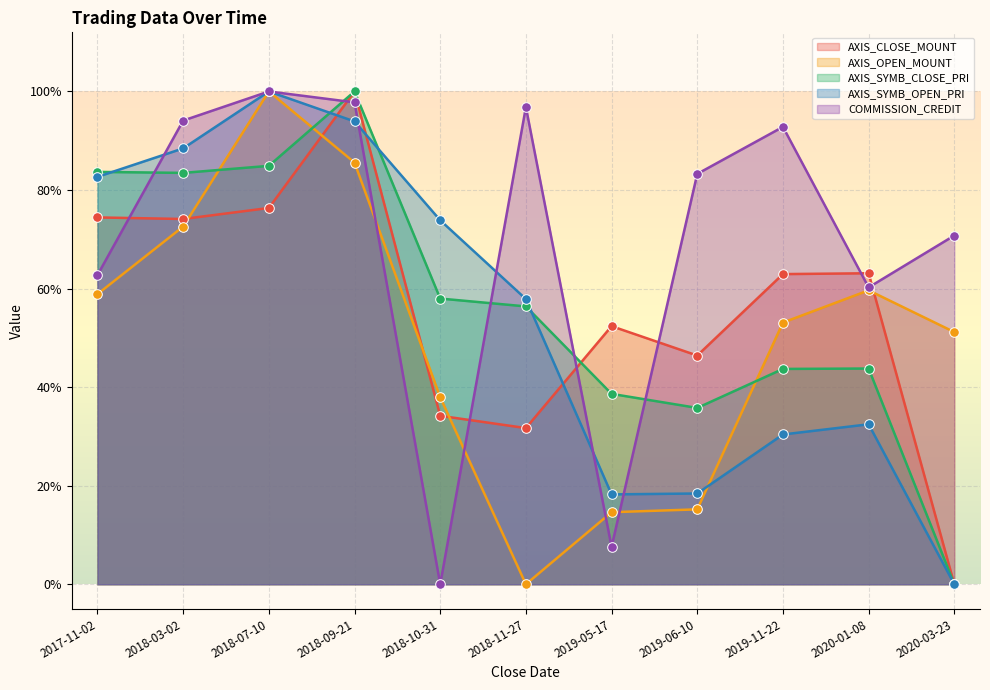

Which series has the largest Y range (max minus min)?

AXIS_CLOSE_MOUNT